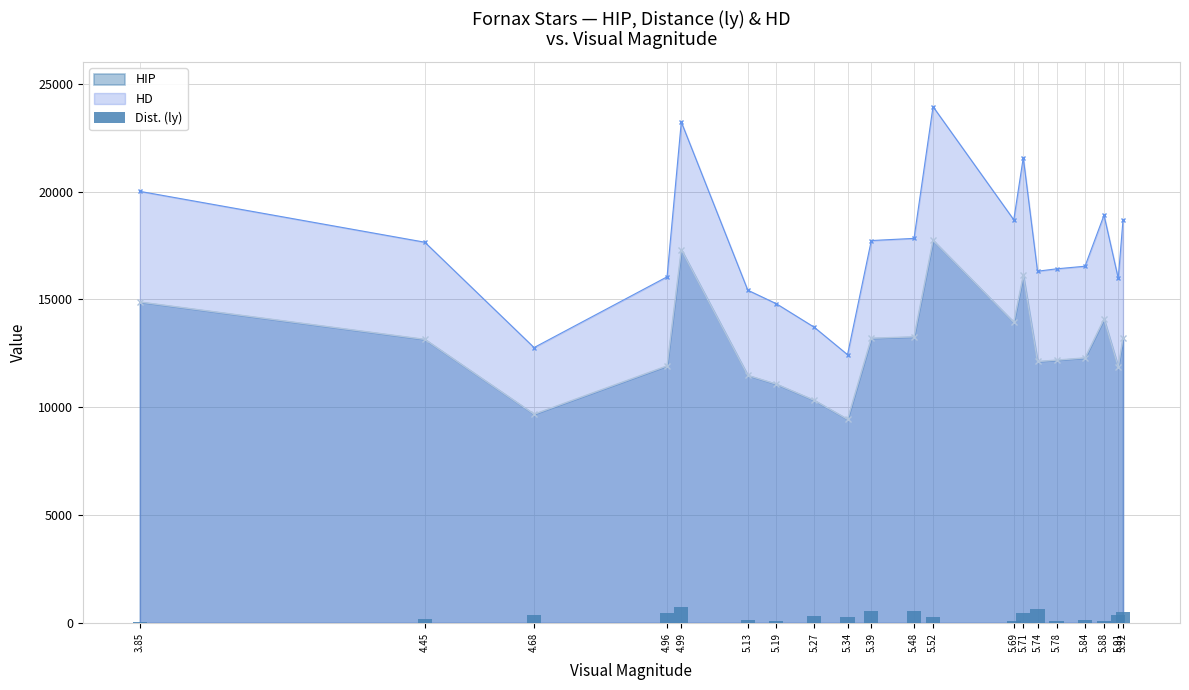

True or false: HD and HIP cross at least once.

False